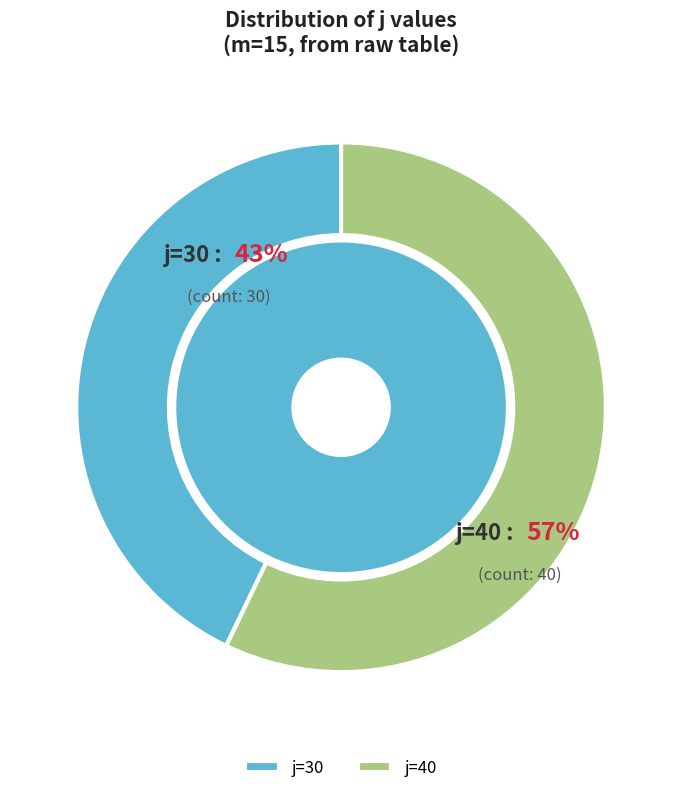

Which slice represents more than half of the pie?

j=40